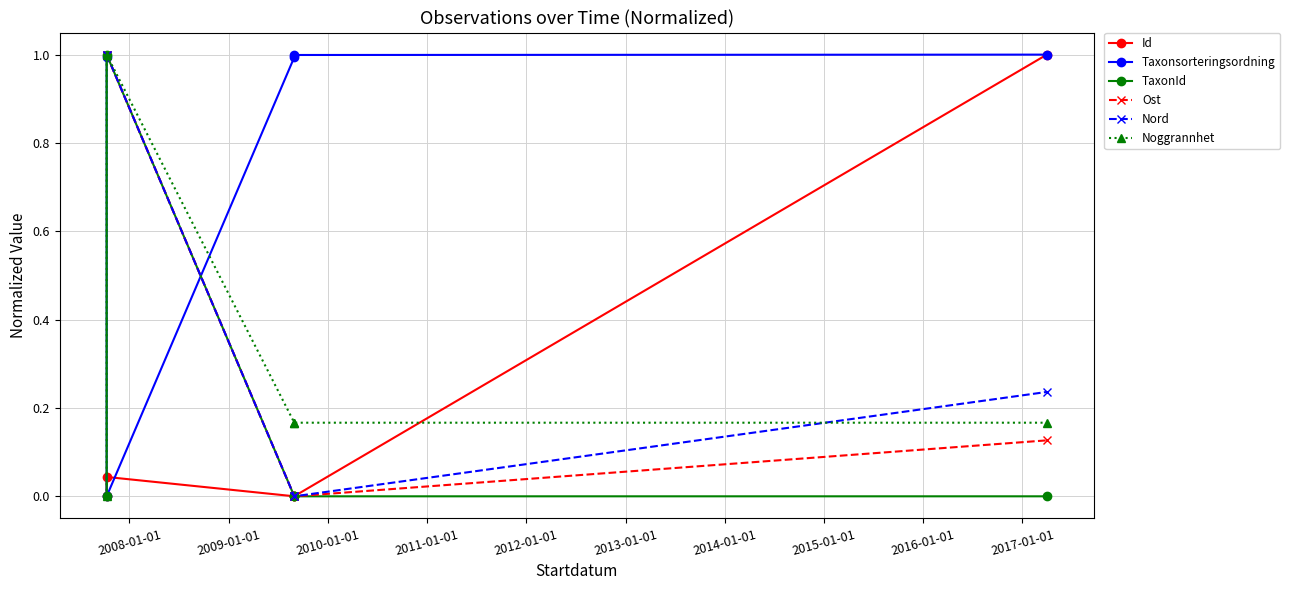

Between 2008-01-01 and 2011-01-01, which is larger?

2011-01-01